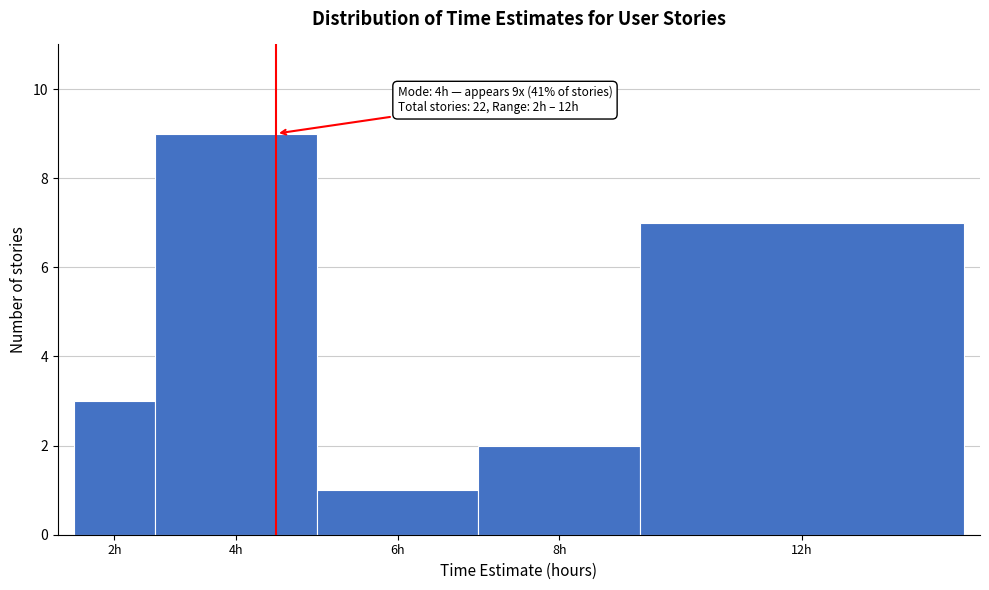

Reading left to right, extract all data points from this chart.

2h=3	4h=9	6h=1	8h=2	12h=7